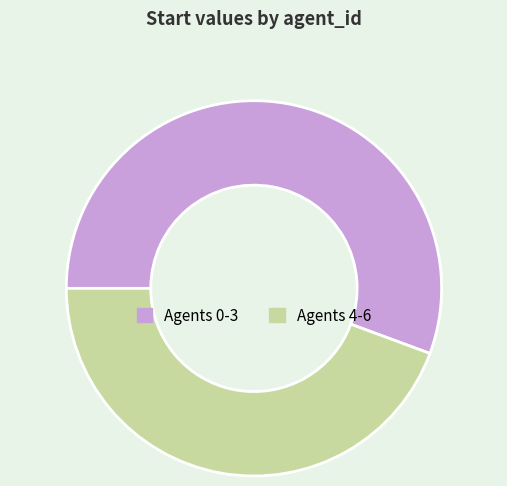

Which slice is the largest?

Agents 0-3